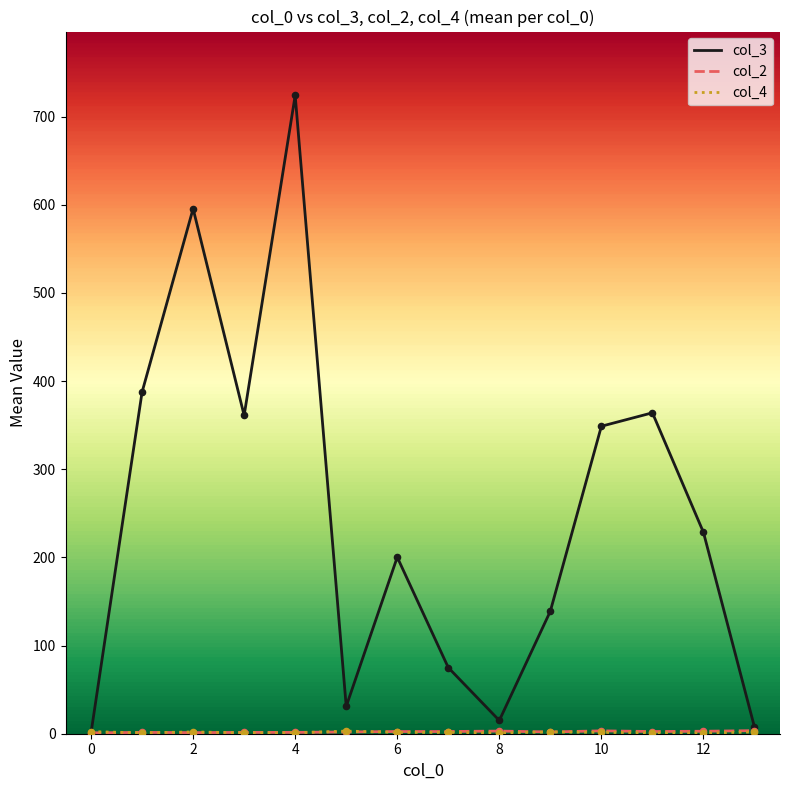

Which series has the widest spread of values?

col_3